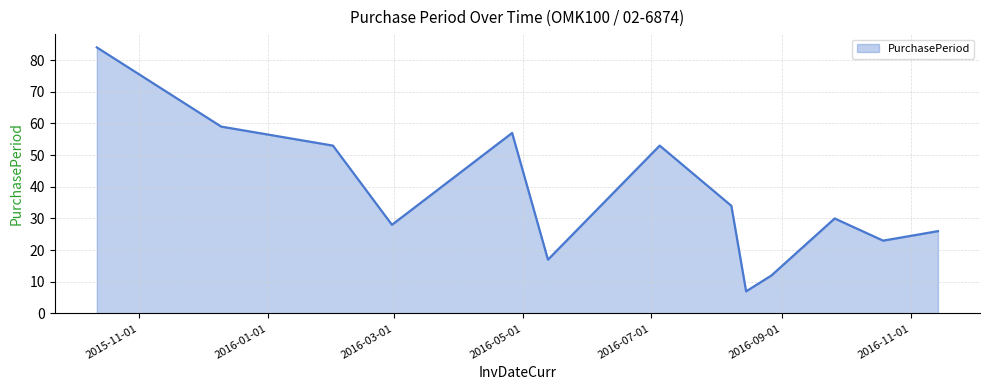

What is the minimum value shown in the chart?

7